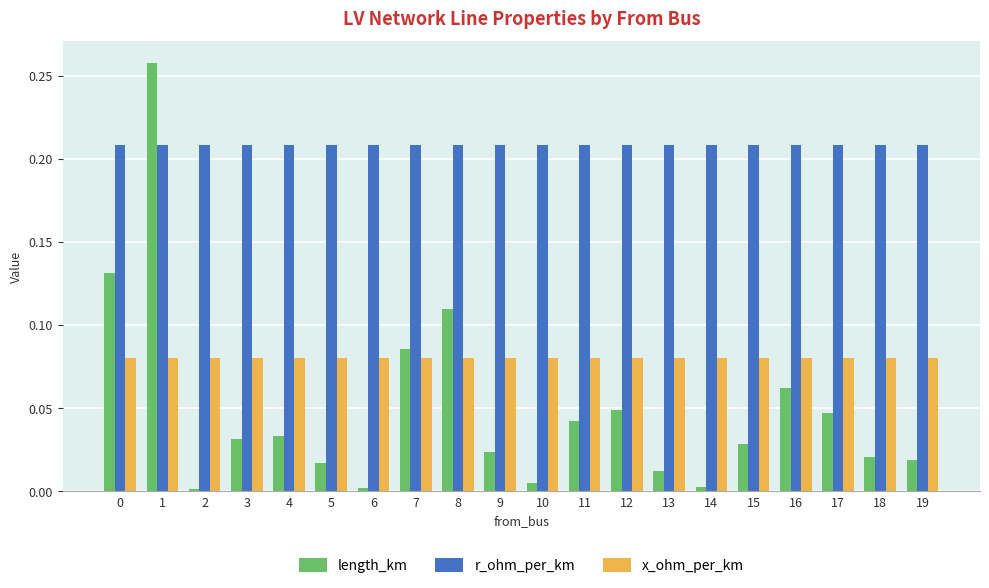

Rank the series by their maximum value, from highest to lowest.

length_km, r_ohm_per_km, x_ohm_per_km